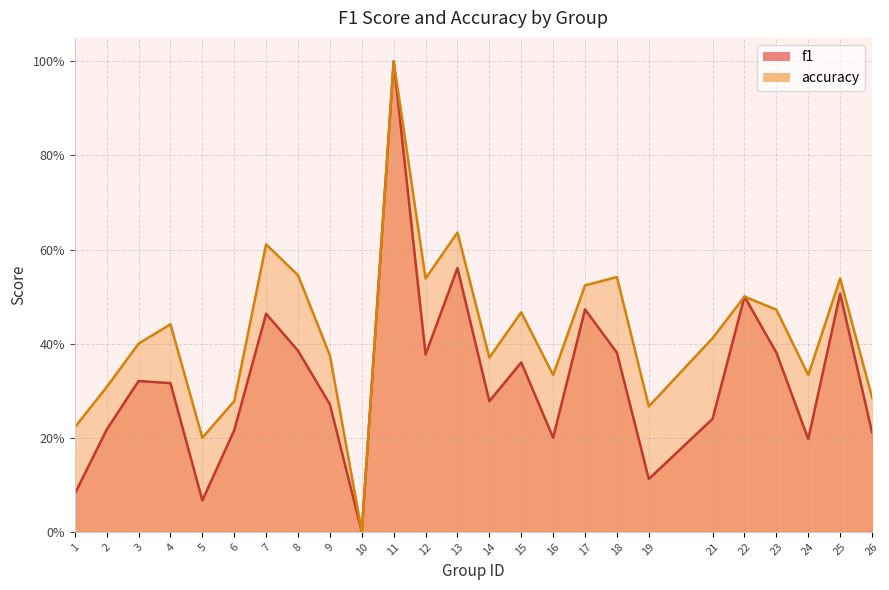

What is the difference between the maximum and minimum values in the accuracy series?

1.0